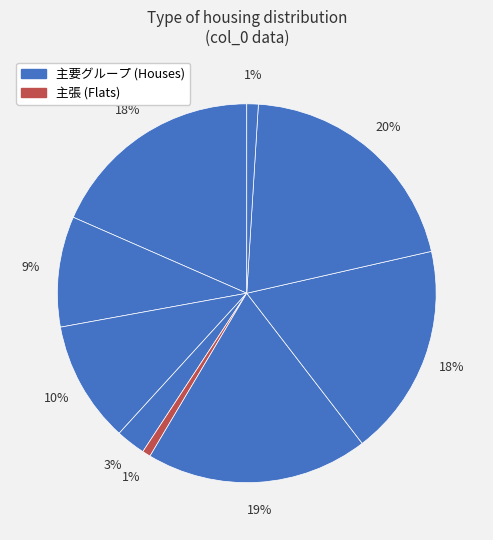

How many segments does this pie chart have?

9